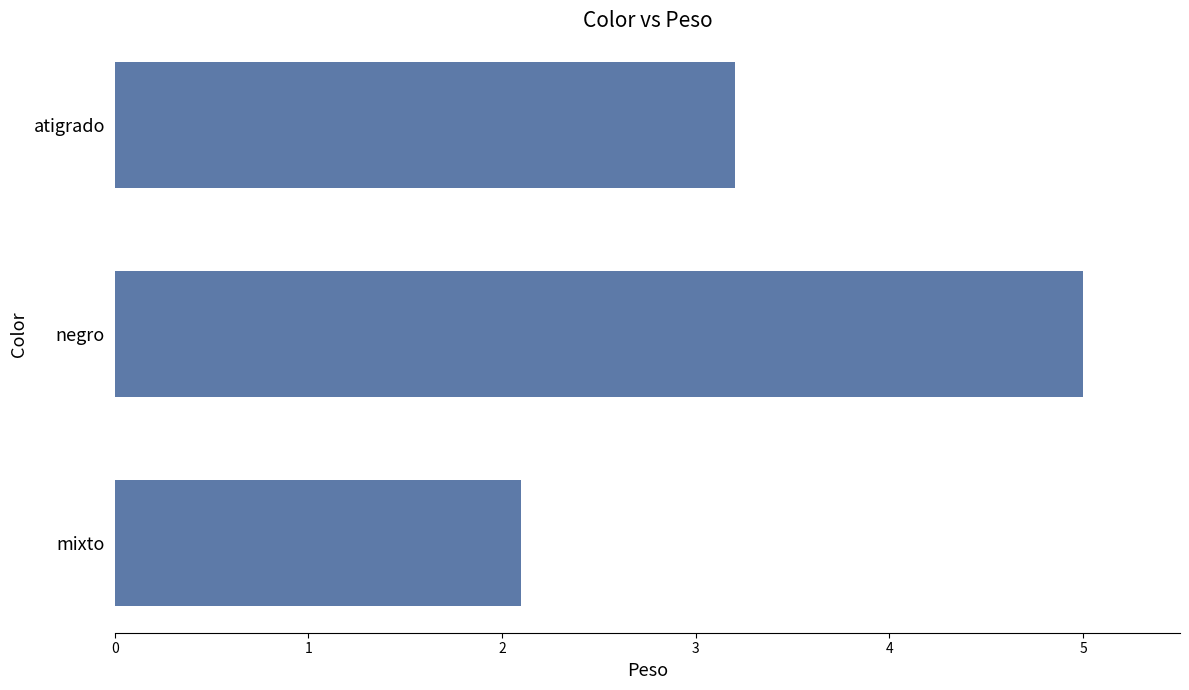

Reading bottom to top, transcribe all the data shown in this chart.

mixto=2.1	negro=5.0	atigrado=3.2